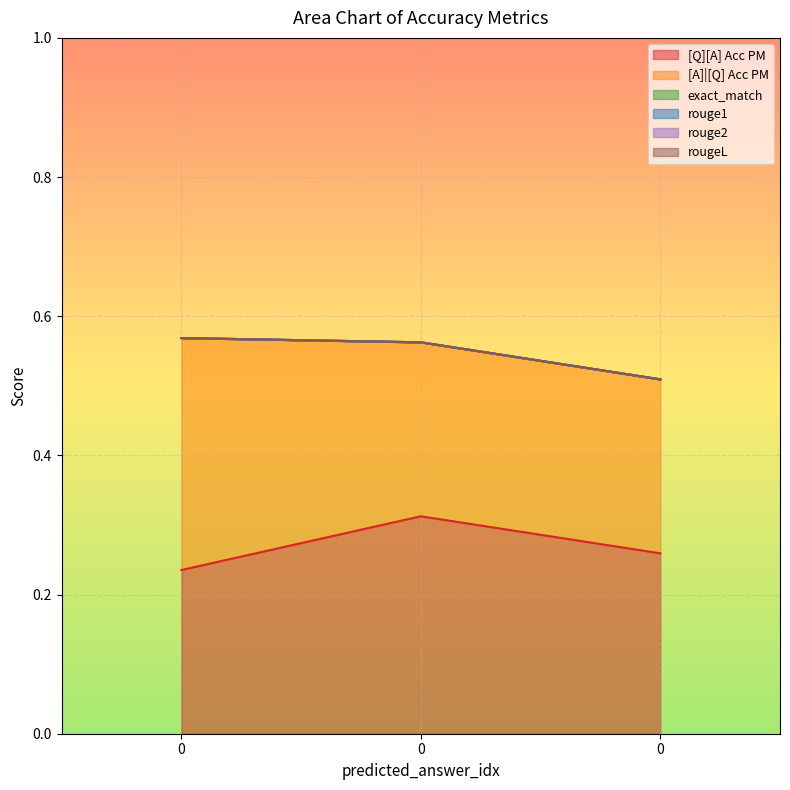

At how many categories does at least one series exceed 0?

3